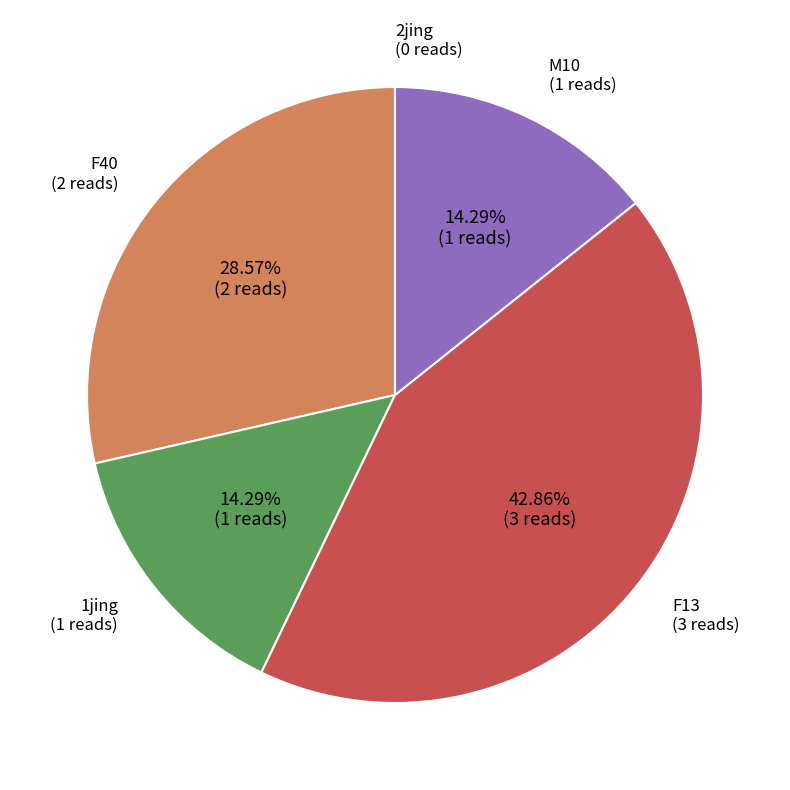

Is there any slice that represents more than half of the pie?

No